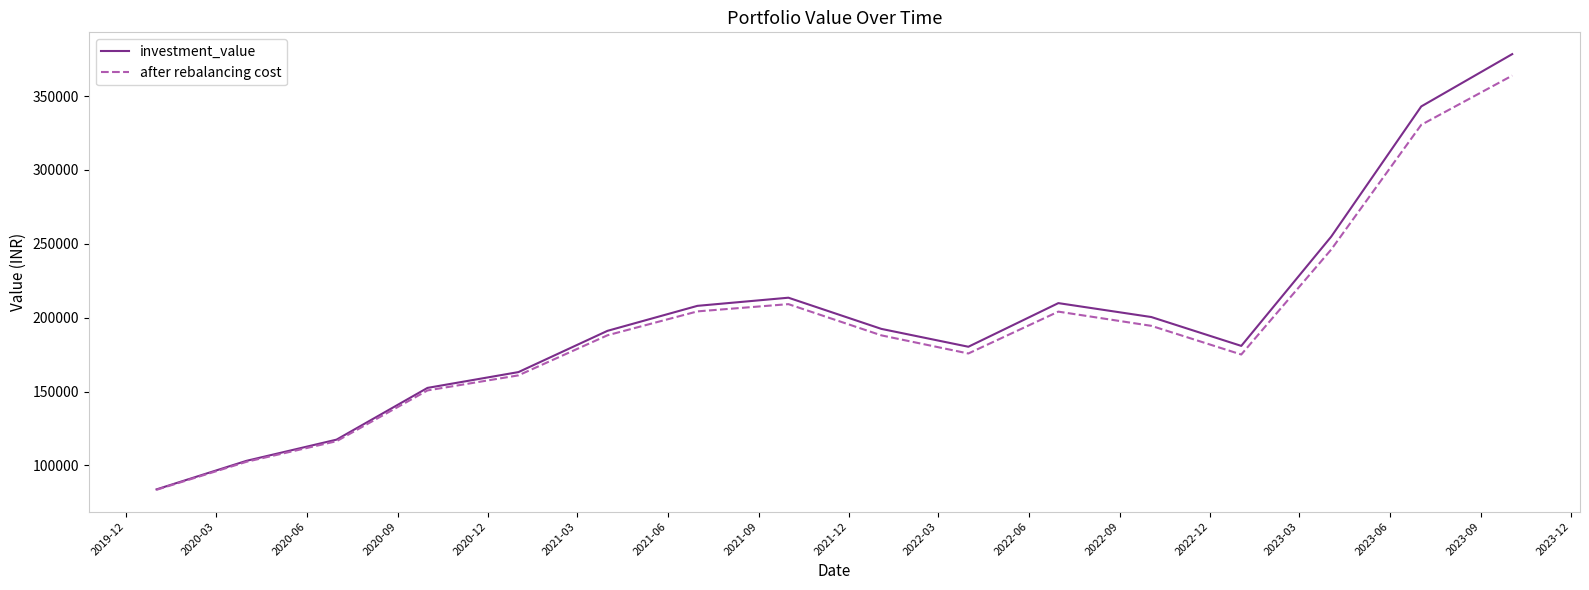

List the series in order of their peak value, lowest first.

after rebalancing cost, investment_value